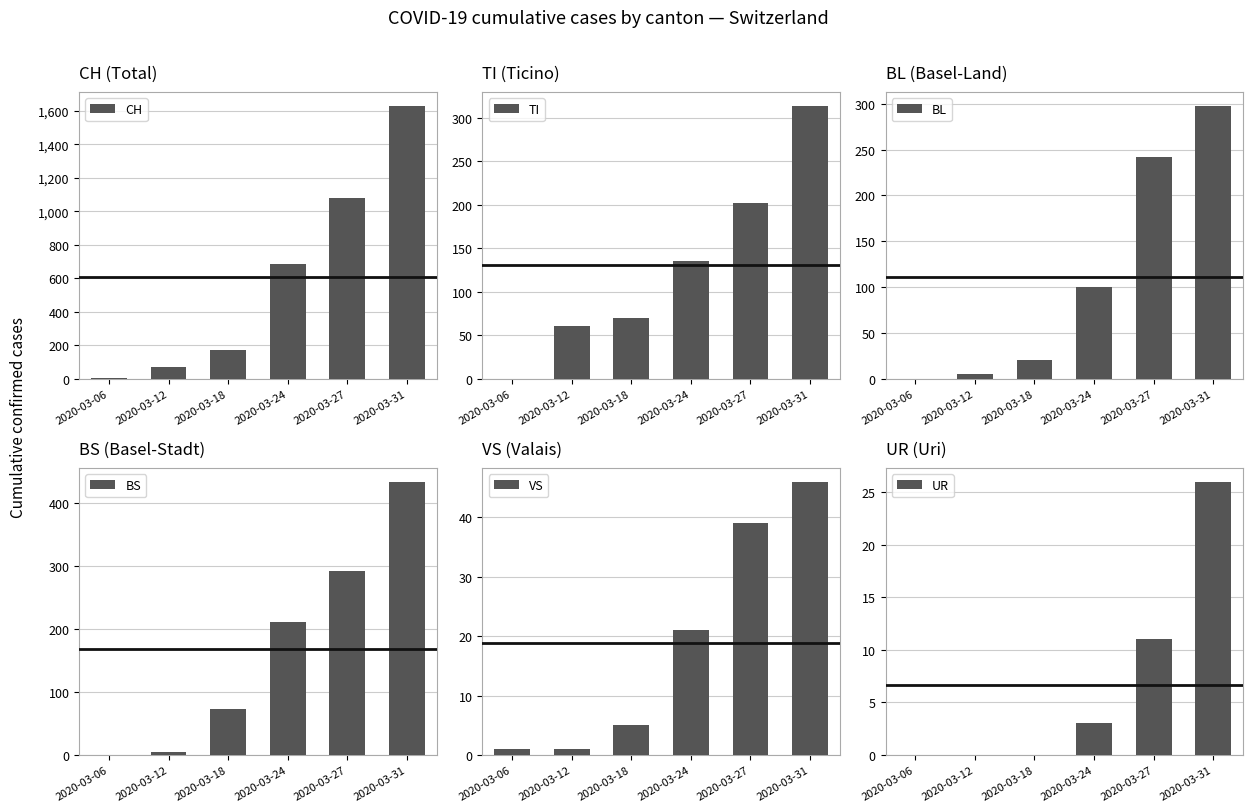

What is the maximum value for BL?

298